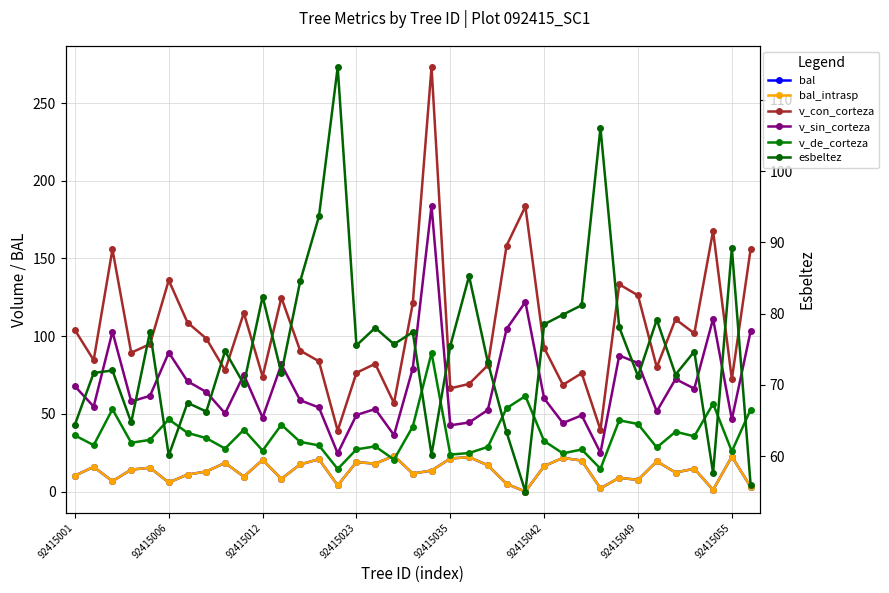

What is the sum of all esbeltez values?

2777.8